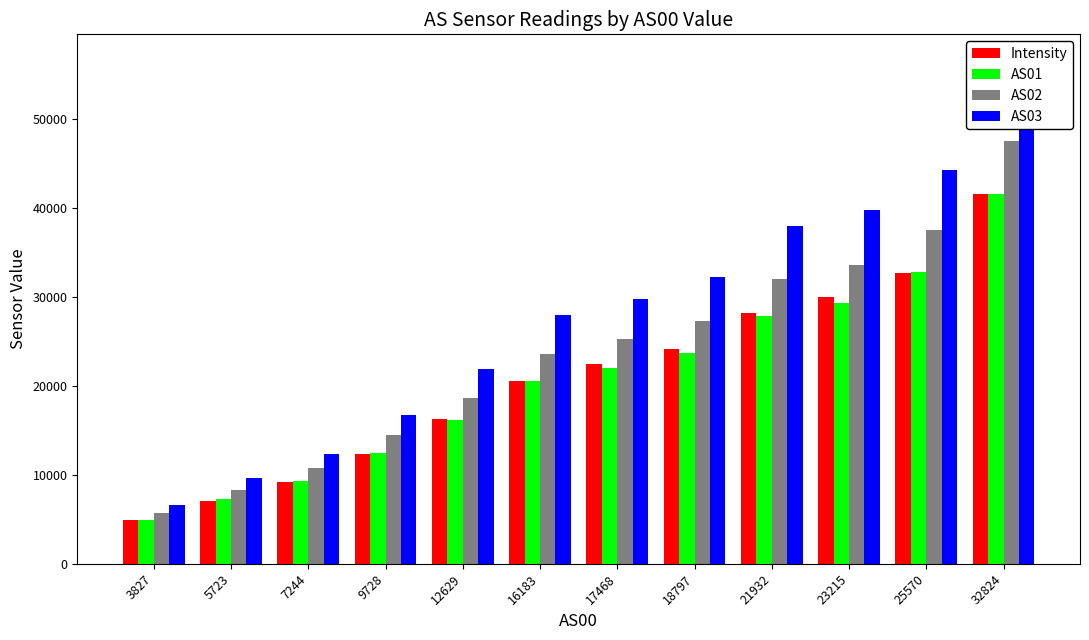

At which label does Intensity reach its minimum?

3827